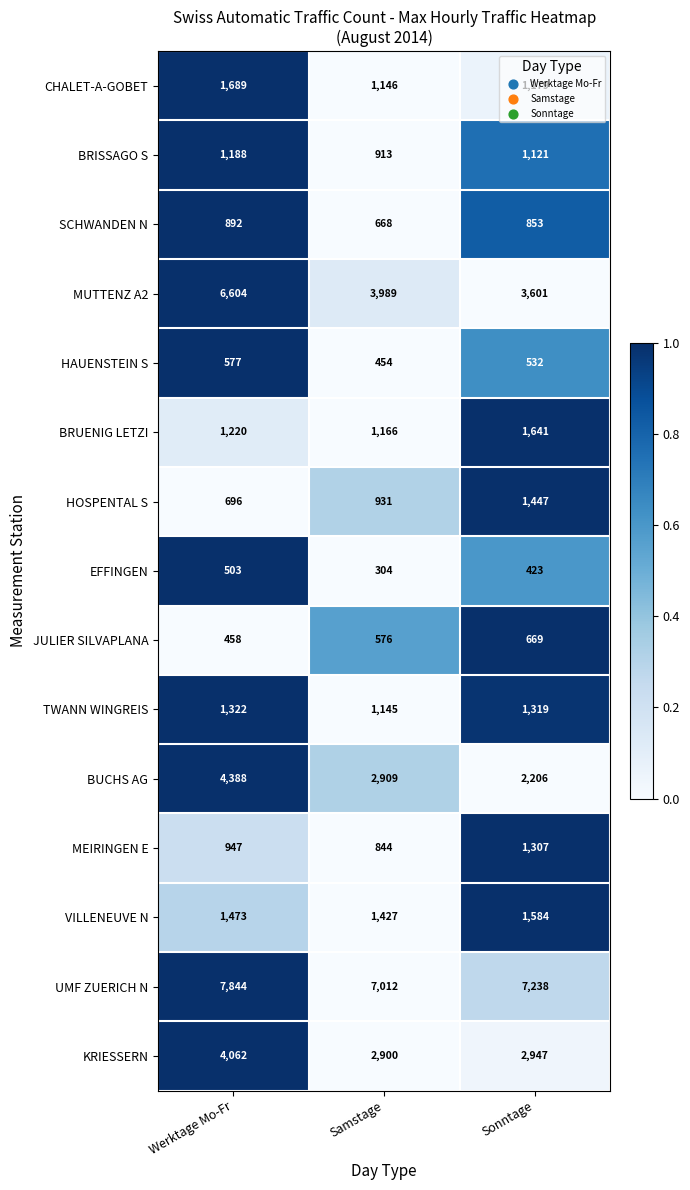

At Sonntage, list the series in order from largest to smallest.

UMF ZUERICH N, MUTTENZ A2, KRIESSERN, BUCHS AG, BRUENIG LETZI, VILLENEUVE N, HOSPENTAL S, TWANN WINGREIS, MEIRINGEN E, CHALET-A-GOBET, BRISSAGO S, SCHWANDEN N, JULIER SILVAPLANA, HAUENSTEIN S, EFFINGEN